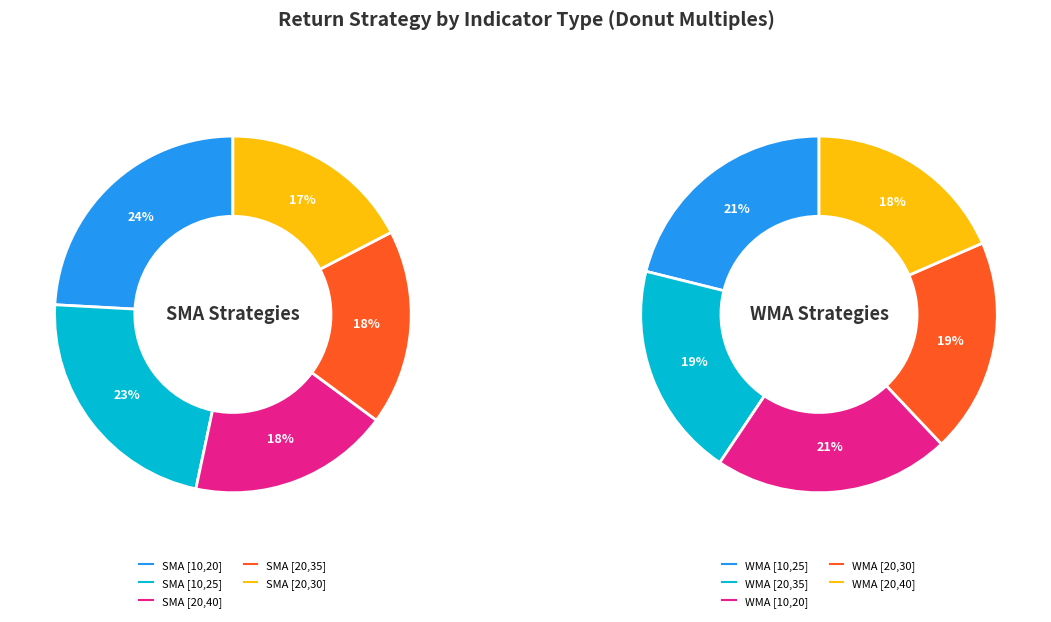

To the nearest percent, what is the combined percentage of SMA and 2?

42%